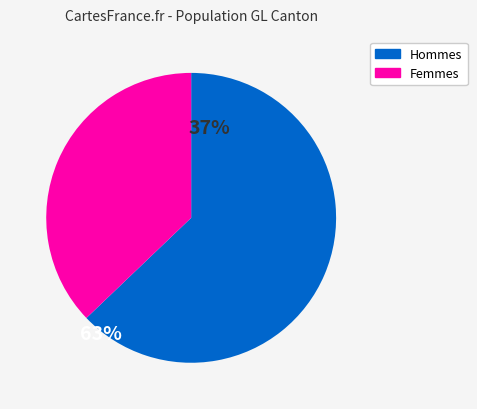

True or false: Hommes accounts for 72% of the total.

False